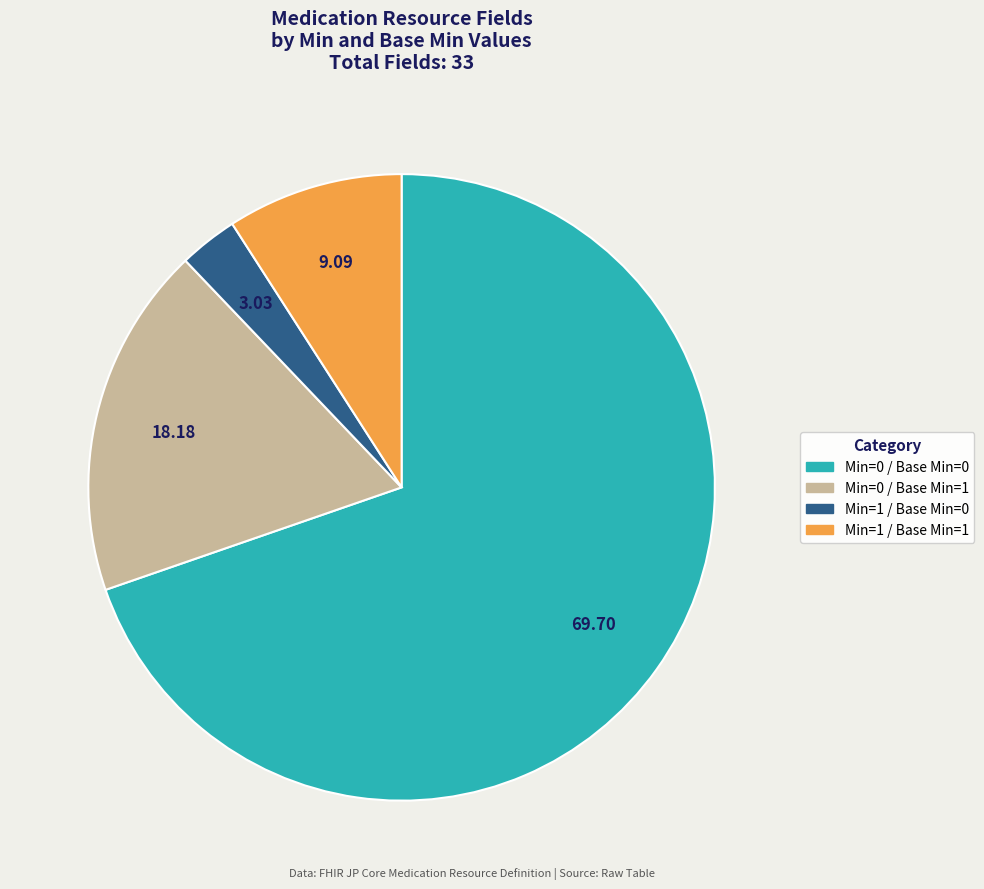

Count the number of slices in the pie.

4